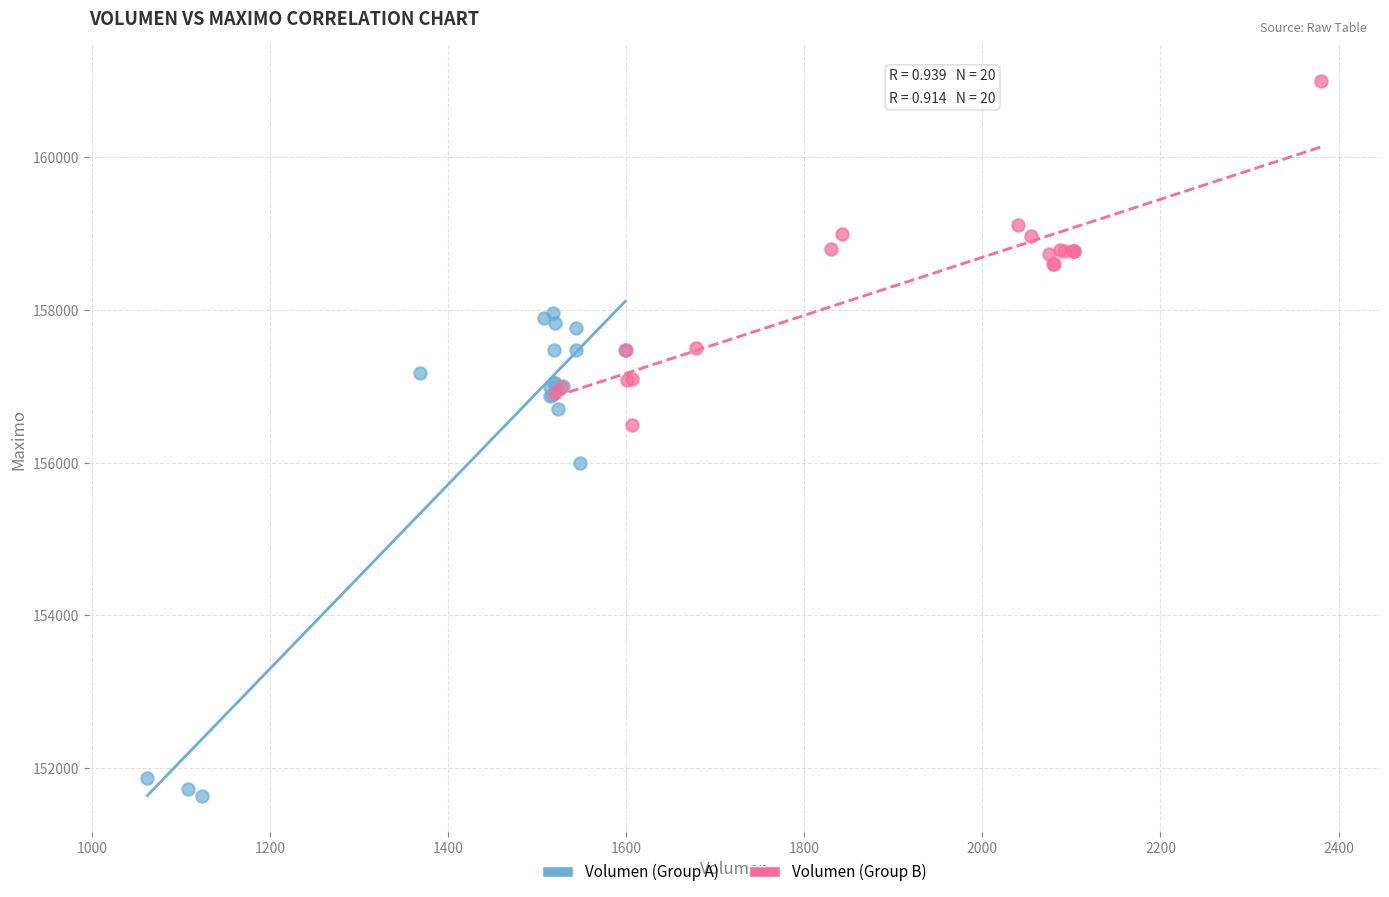

Which series reaches the maximum Y coordinate?

Volumen (Group B)